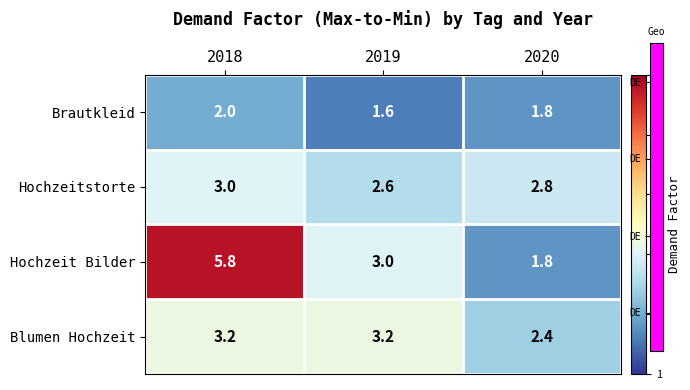

Read the Hochzeit Bilder value at 2018.

5.8